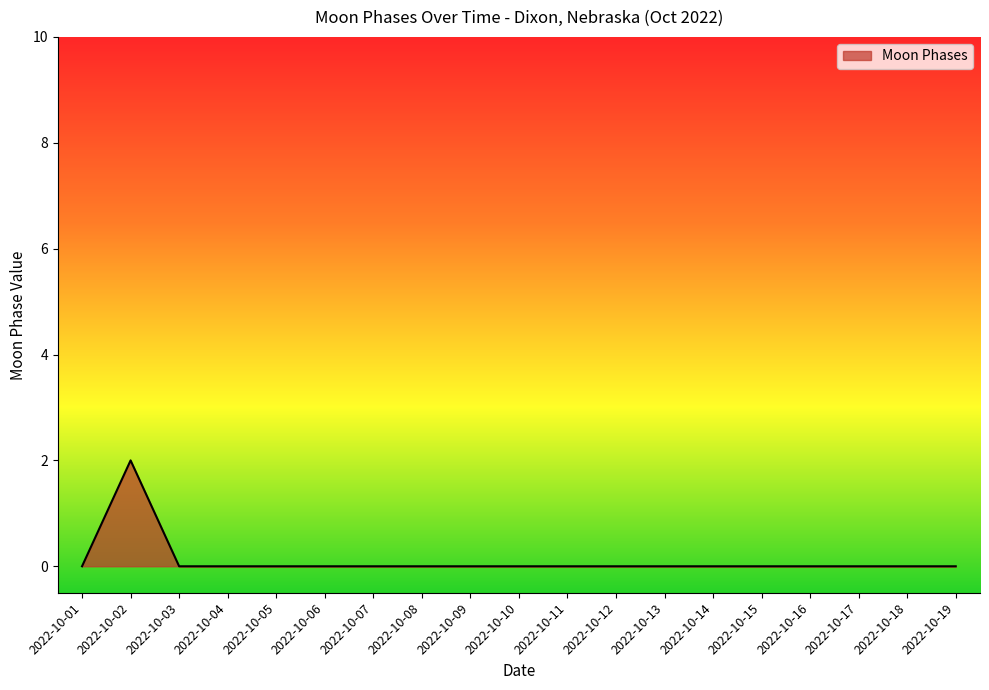

True or false: the data shows 0 at 2022-10-07.

True